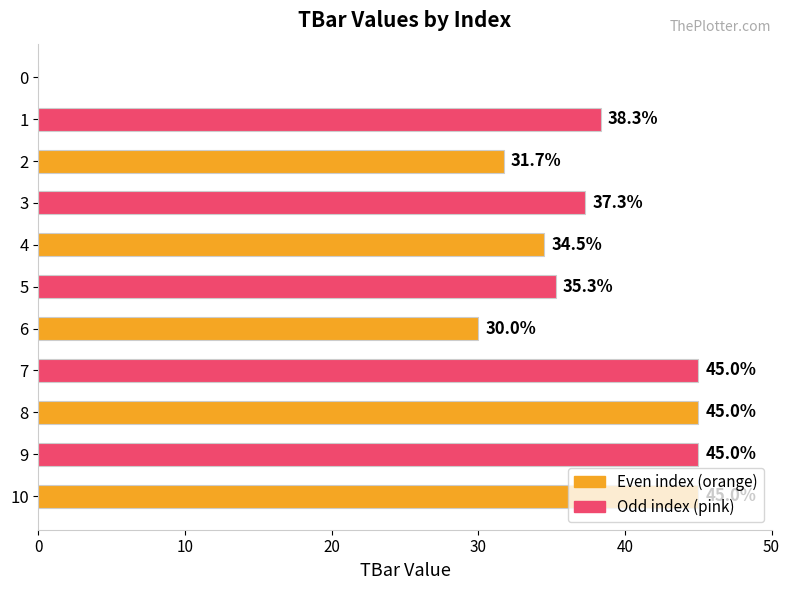

Are the bars horizontal?

Yes